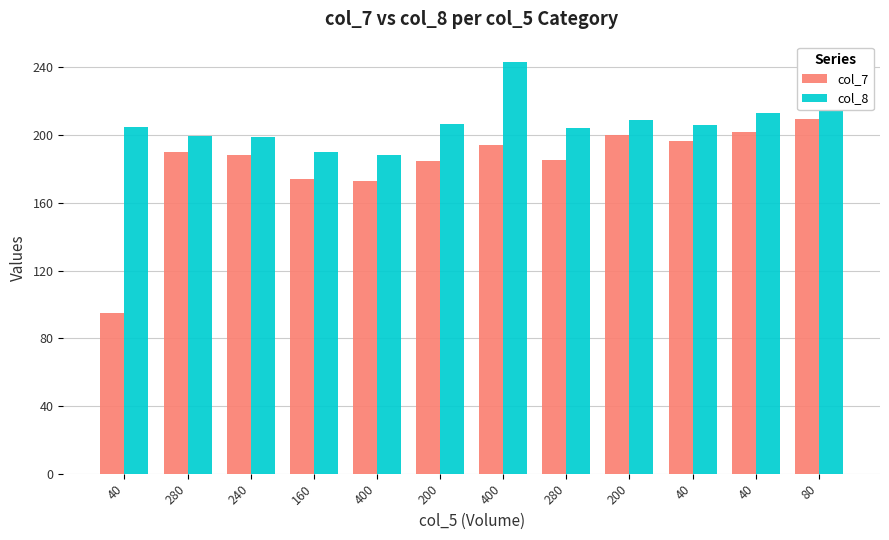

Count the number of categories in the chart.

12